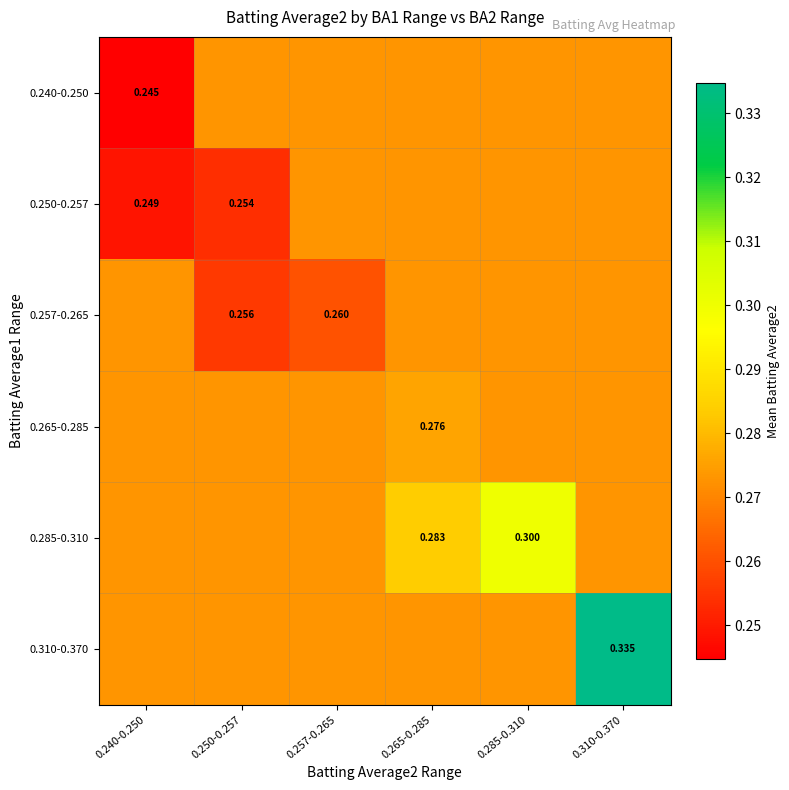

What is the sum of all 0.310-0.370 values?

1.7